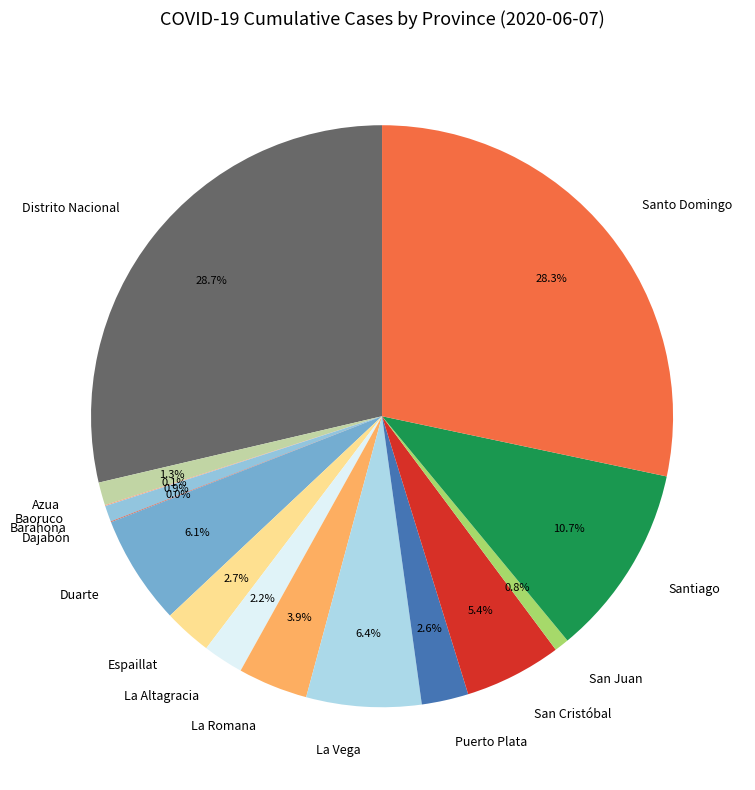

Approximately how many times larger is the value at La Altagracia compared to Espaillat?

0.8